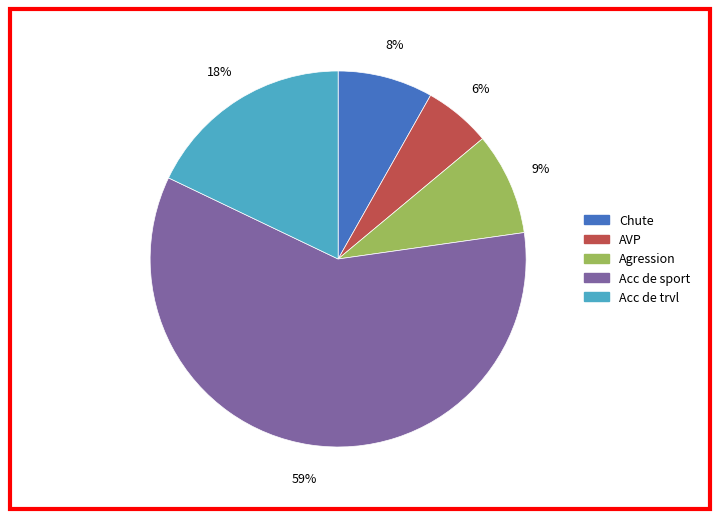

Between AVP and Acc de sport, which is larger?

Acc de sport